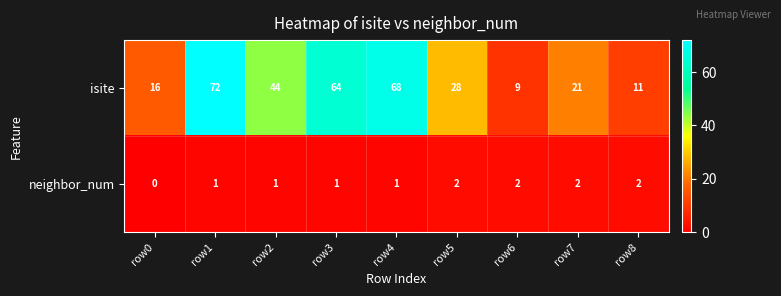

Which series has the widest spread of values?

isite